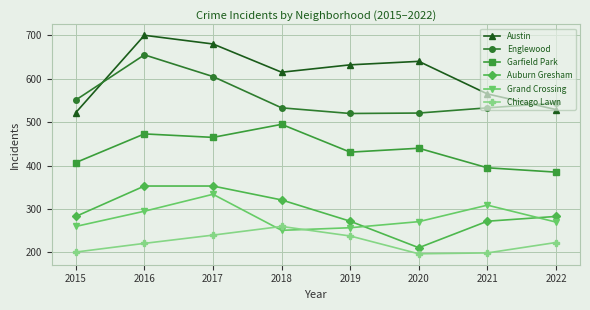

What is the total value across all series at 2015?

2224